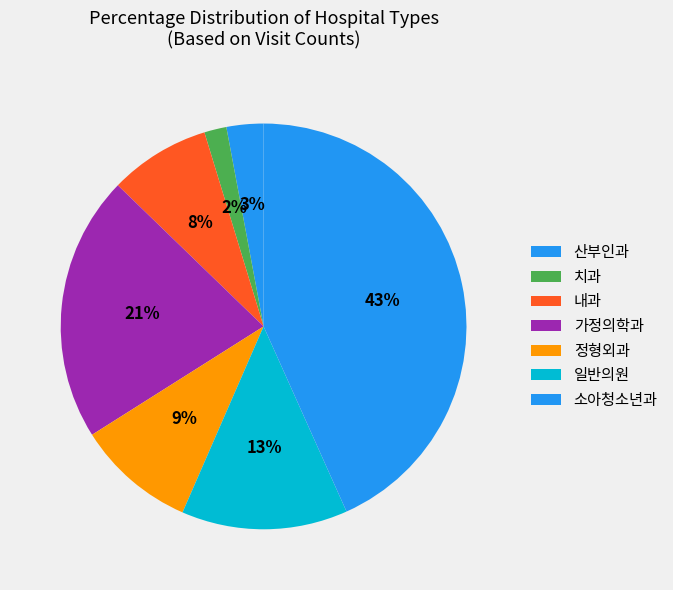

How many segments does this pie chart have?

7